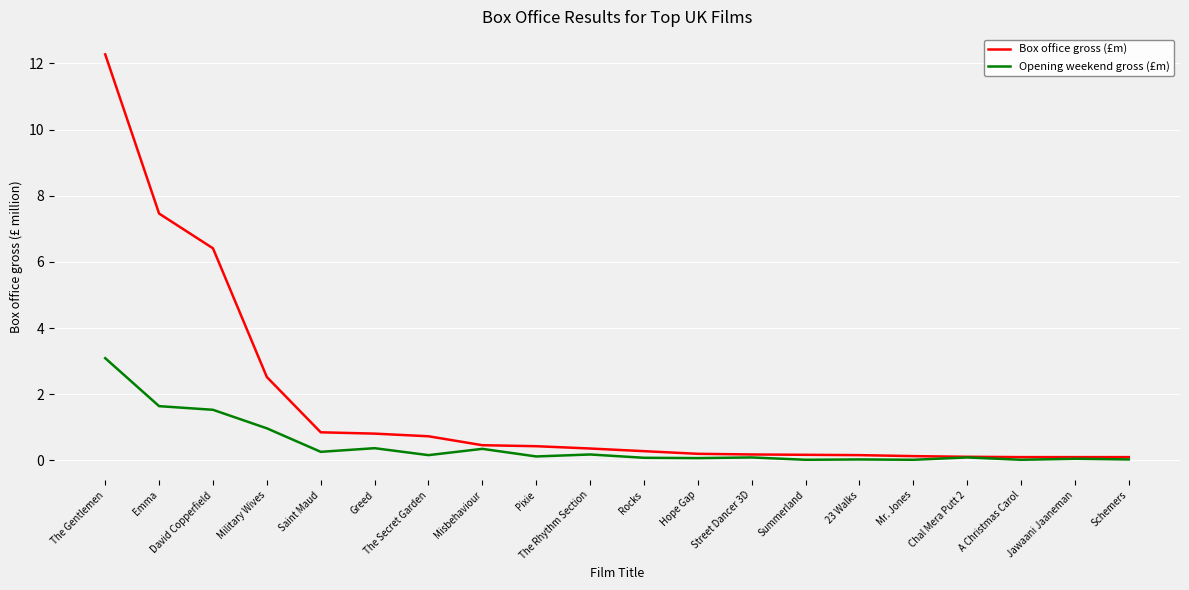

Which category has the highest value in the Opening weekend gross (£m) series?

The Gentlemen